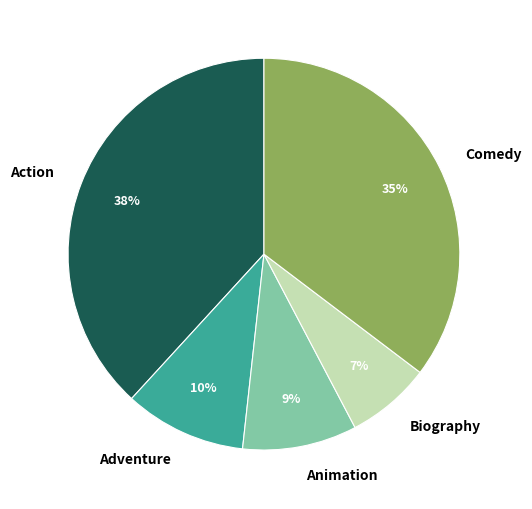

To the nearest percent, what percentage of the pie is Action?

38%